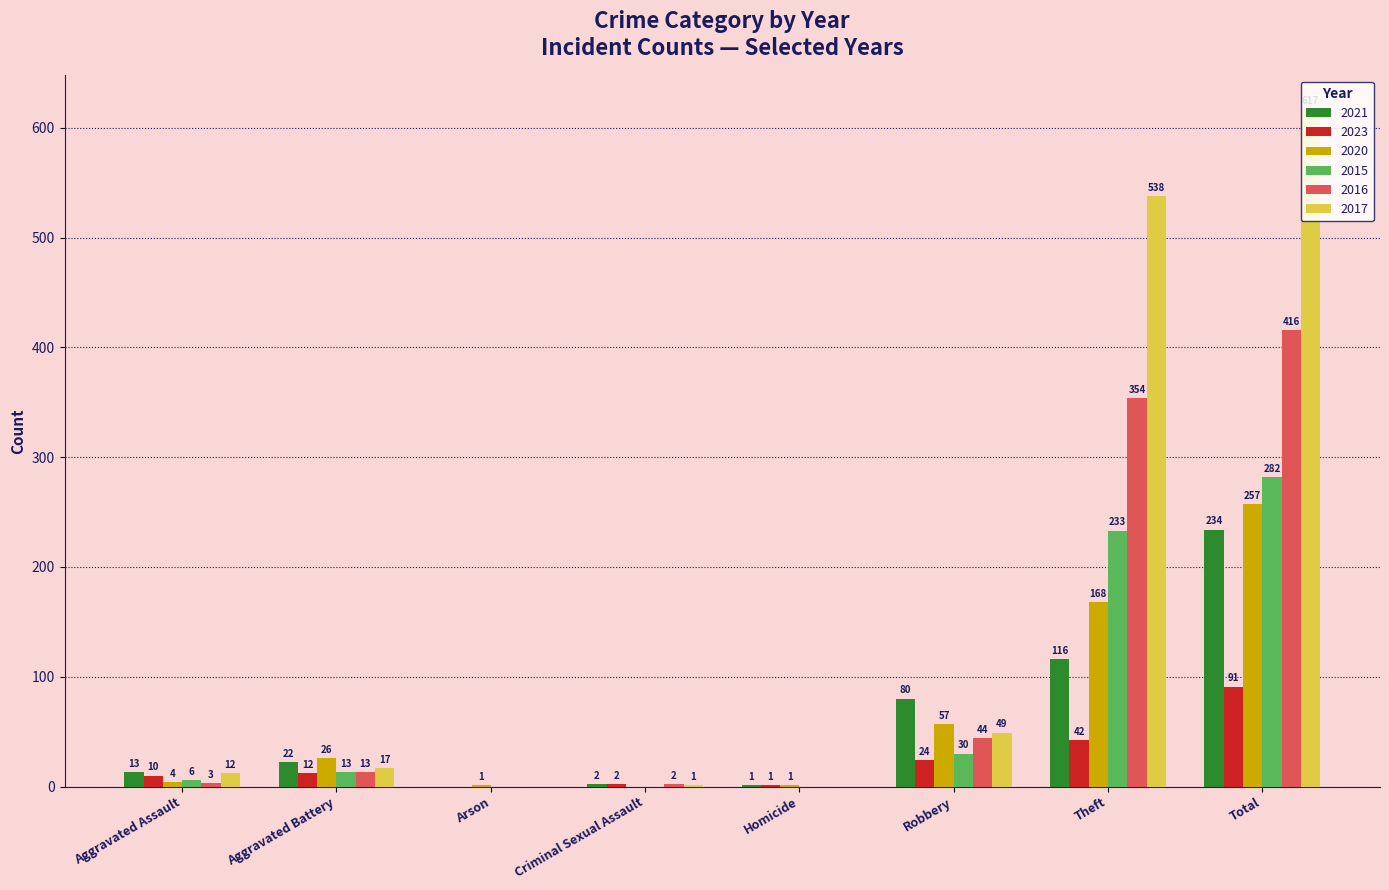

Which series has the largest total across all categories?

2017